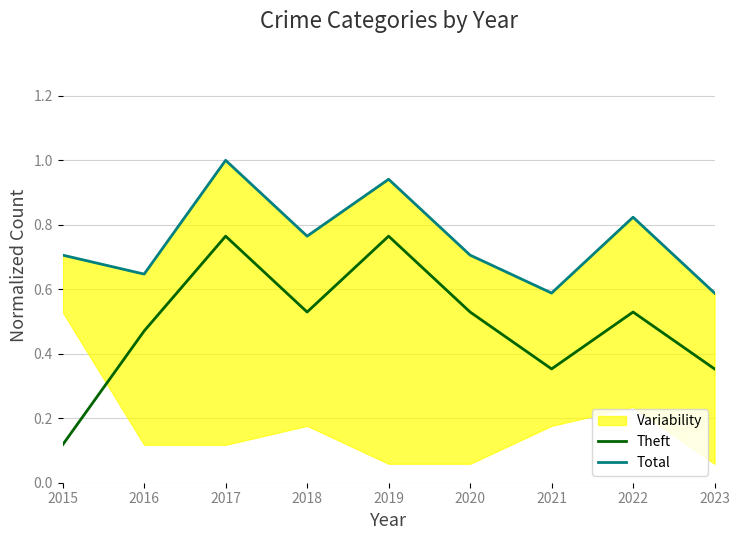

At which label is Total closest to 0?

2021